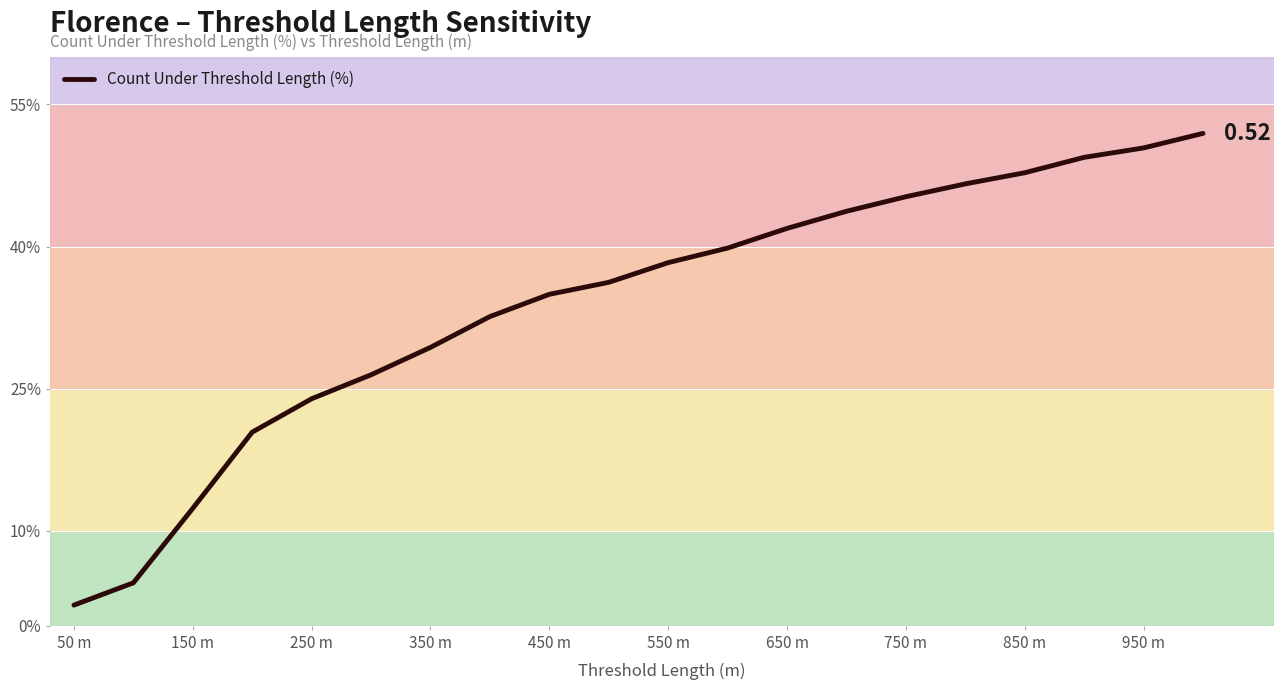

Does the chart display data point markers on the line(s)?

No